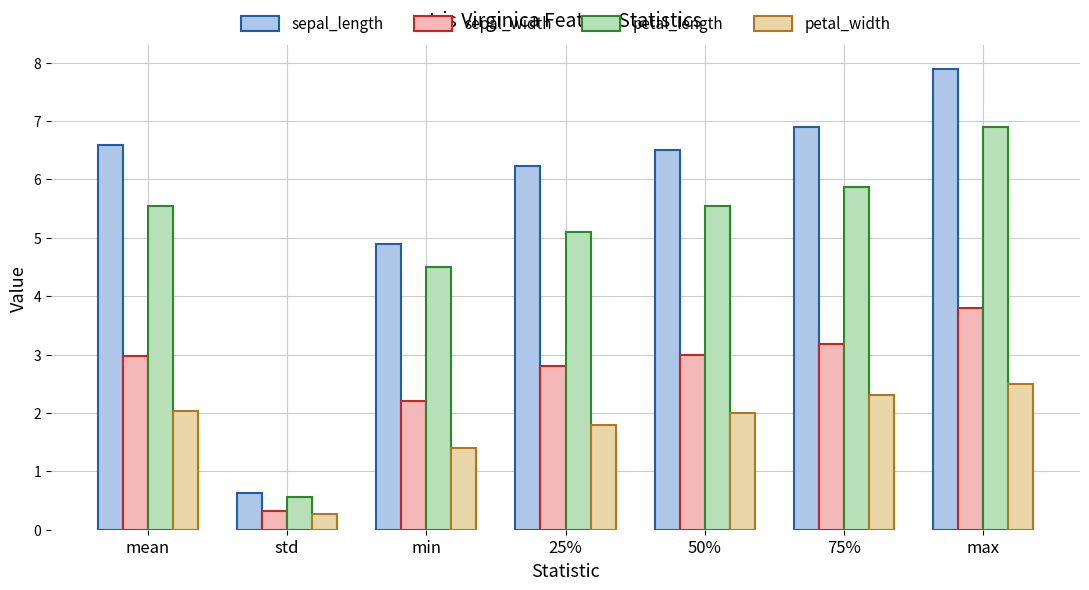

Rank the categories by sepal_length value from highest to lowest.

max, 75%, mean, 50%, 25%, min, std